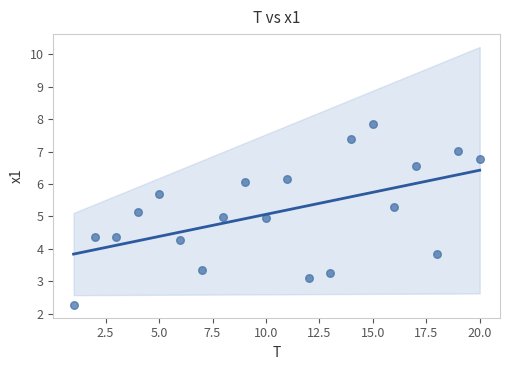

What is the range of Y values (max minus min)?

5.6